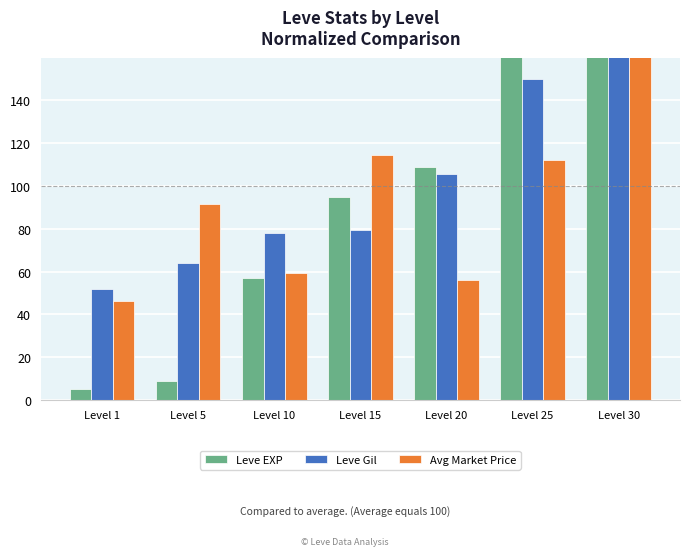

What is the sum of the Leve EXP values at Level 5 and Level 30?

272.9